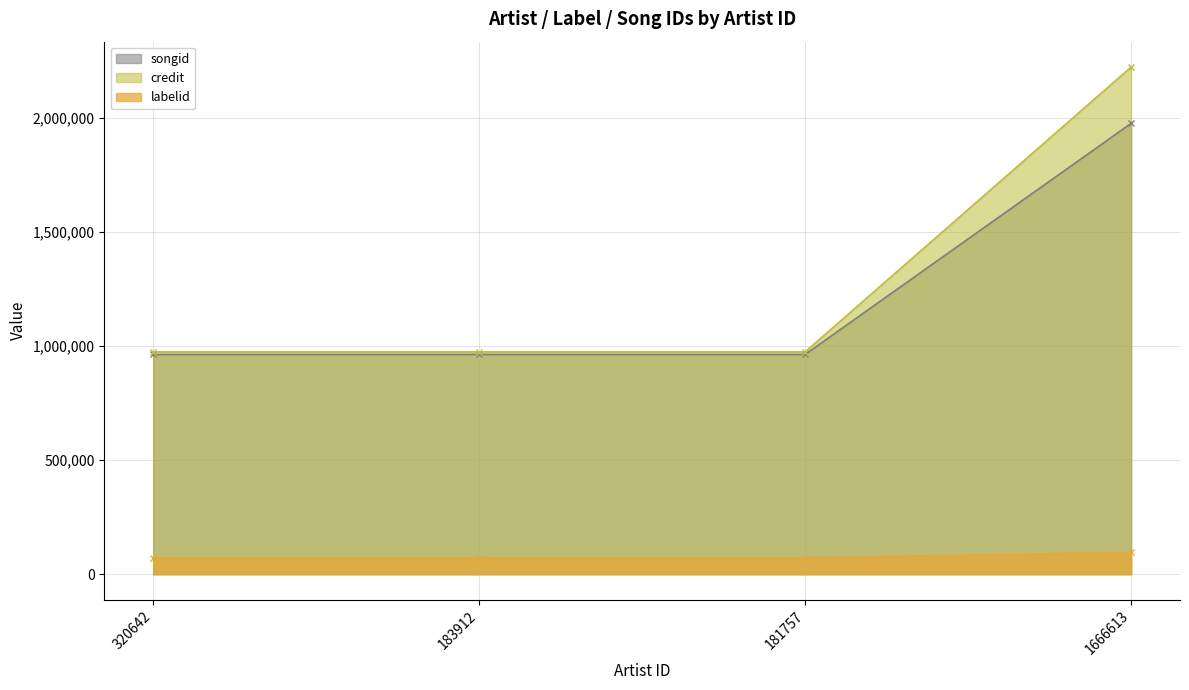

Reading left to right, what are all the values shown in this chart?

songid: 962446	962446	962446	1974544
credit: 973961	973961	973961	2221334
labelid: 71837	71837	71837	95674